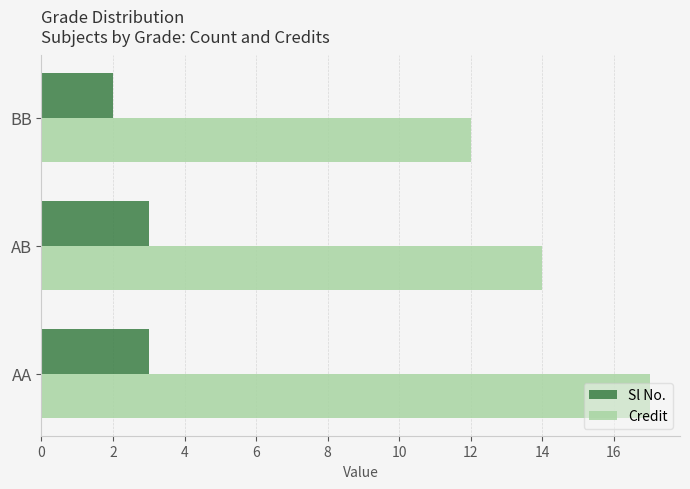

What value does the Credit series have at BB?

12